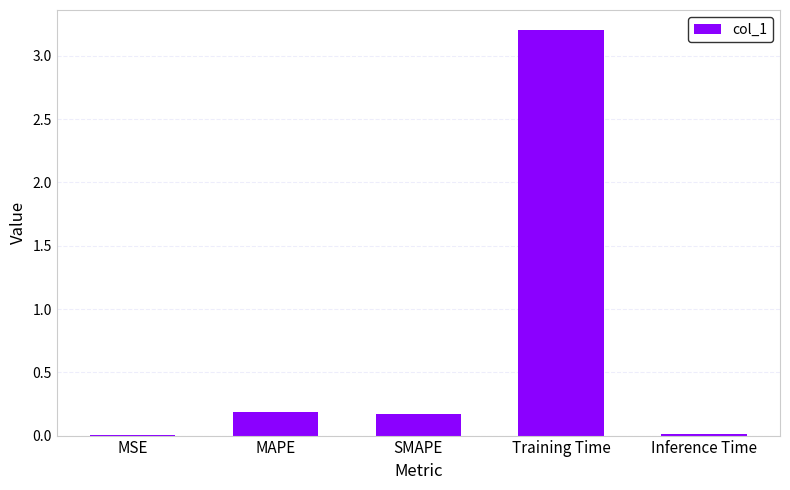

Count the number of data series in this chart.

1